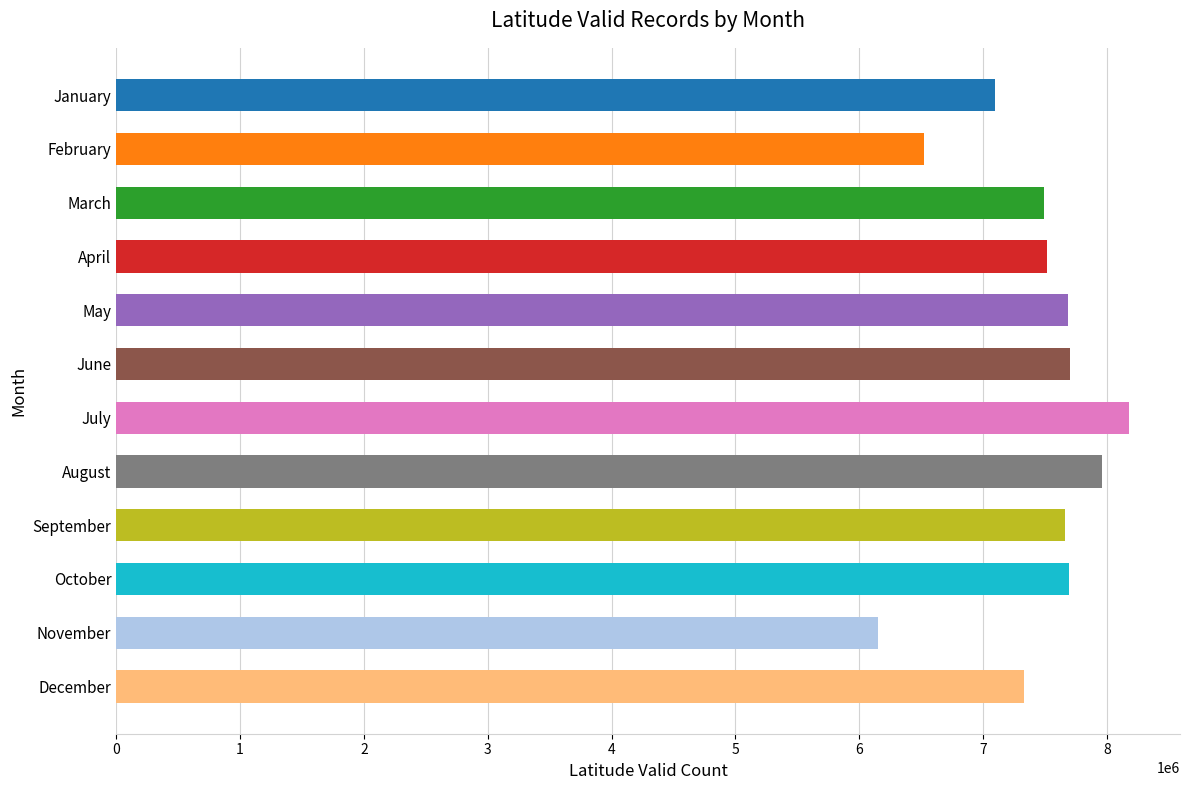

What is the sum of all values?

88996473